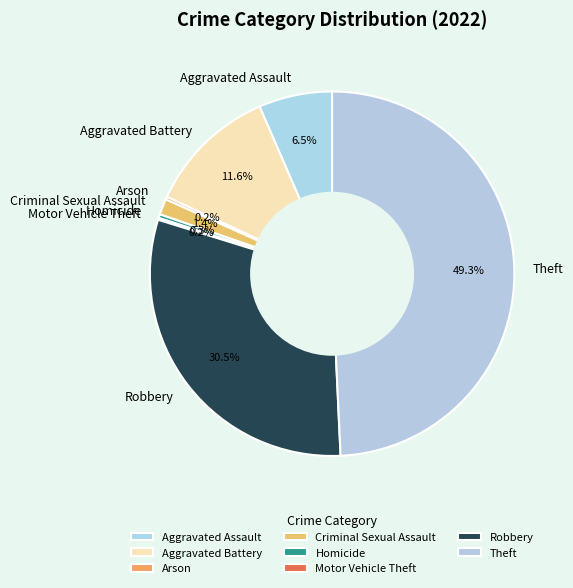

What percentage do Robbery and Criminal Sexual Assault together represent?

31.9%